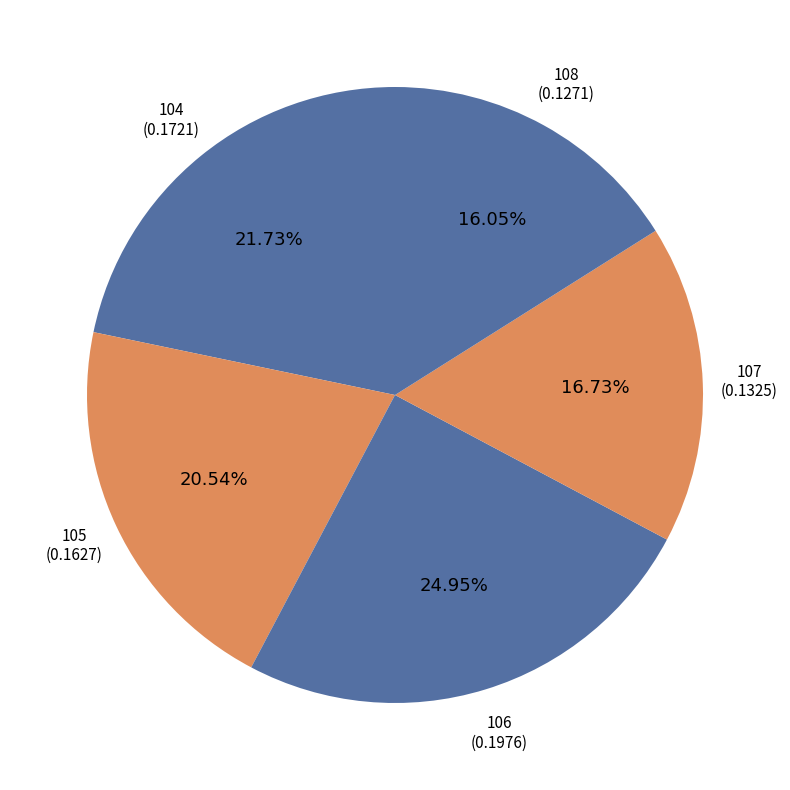

Count the number of slices in the pie.

5